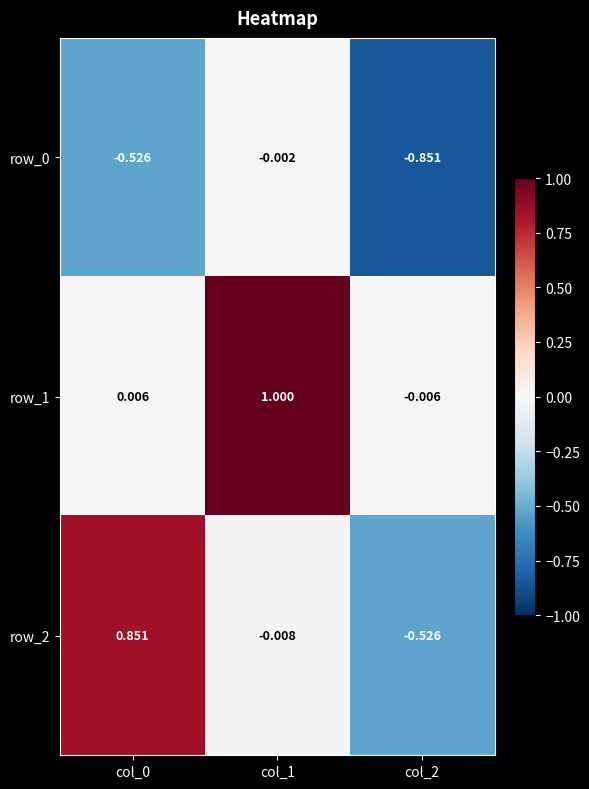

What is the sum of all row_1 values?

1.0